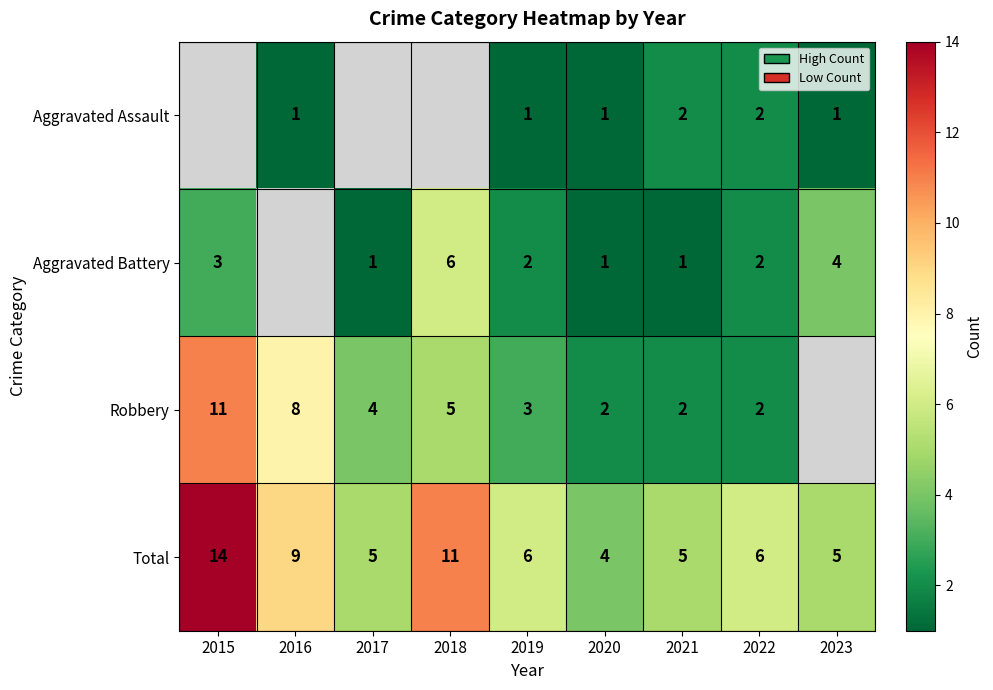

Between 2017 and 2018, which is larger?

2018